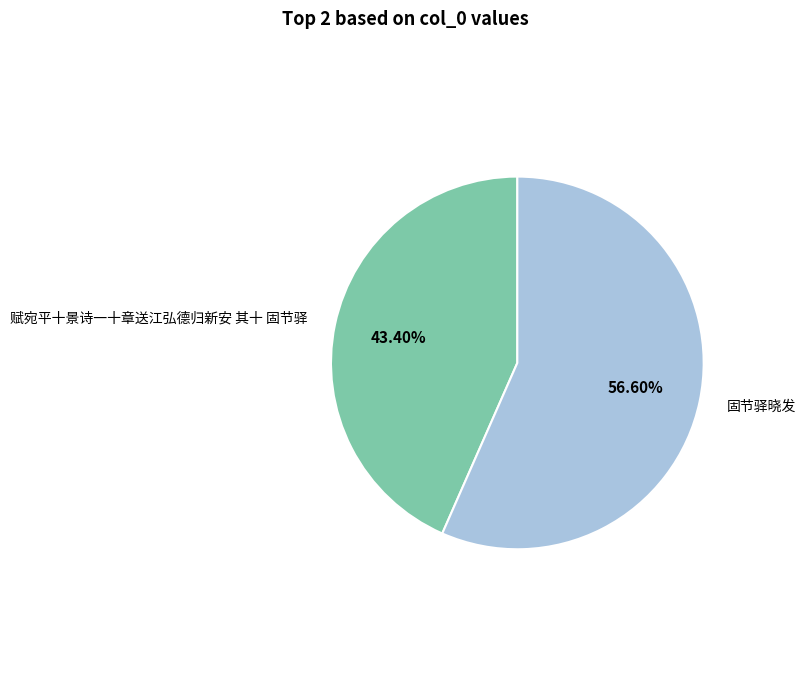

What is the ratio of the value at 赋宛平十景诗一十章送江弘德归新安 其十 固节驿 to the value at 固节驿晓发?

0.8